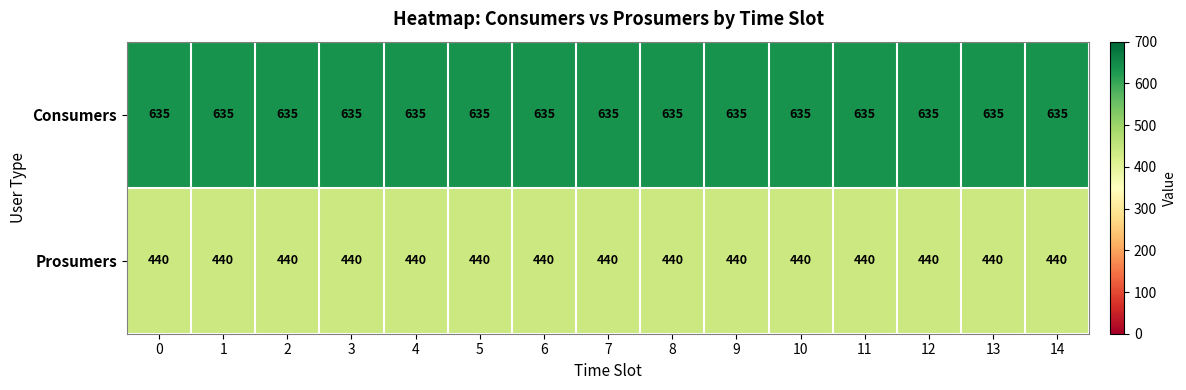

What is the total value across all series at 6?

1075